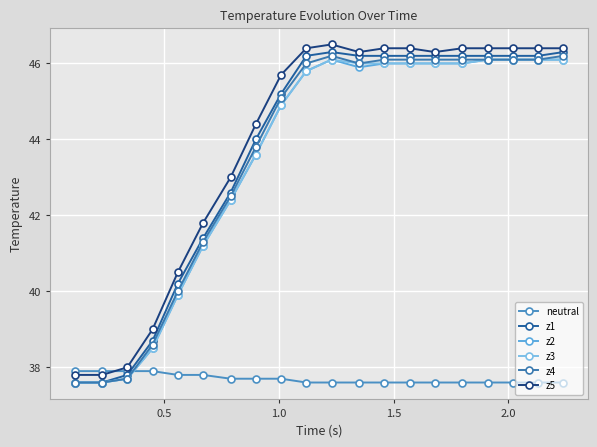

How many data points in z5 are above 46?

11